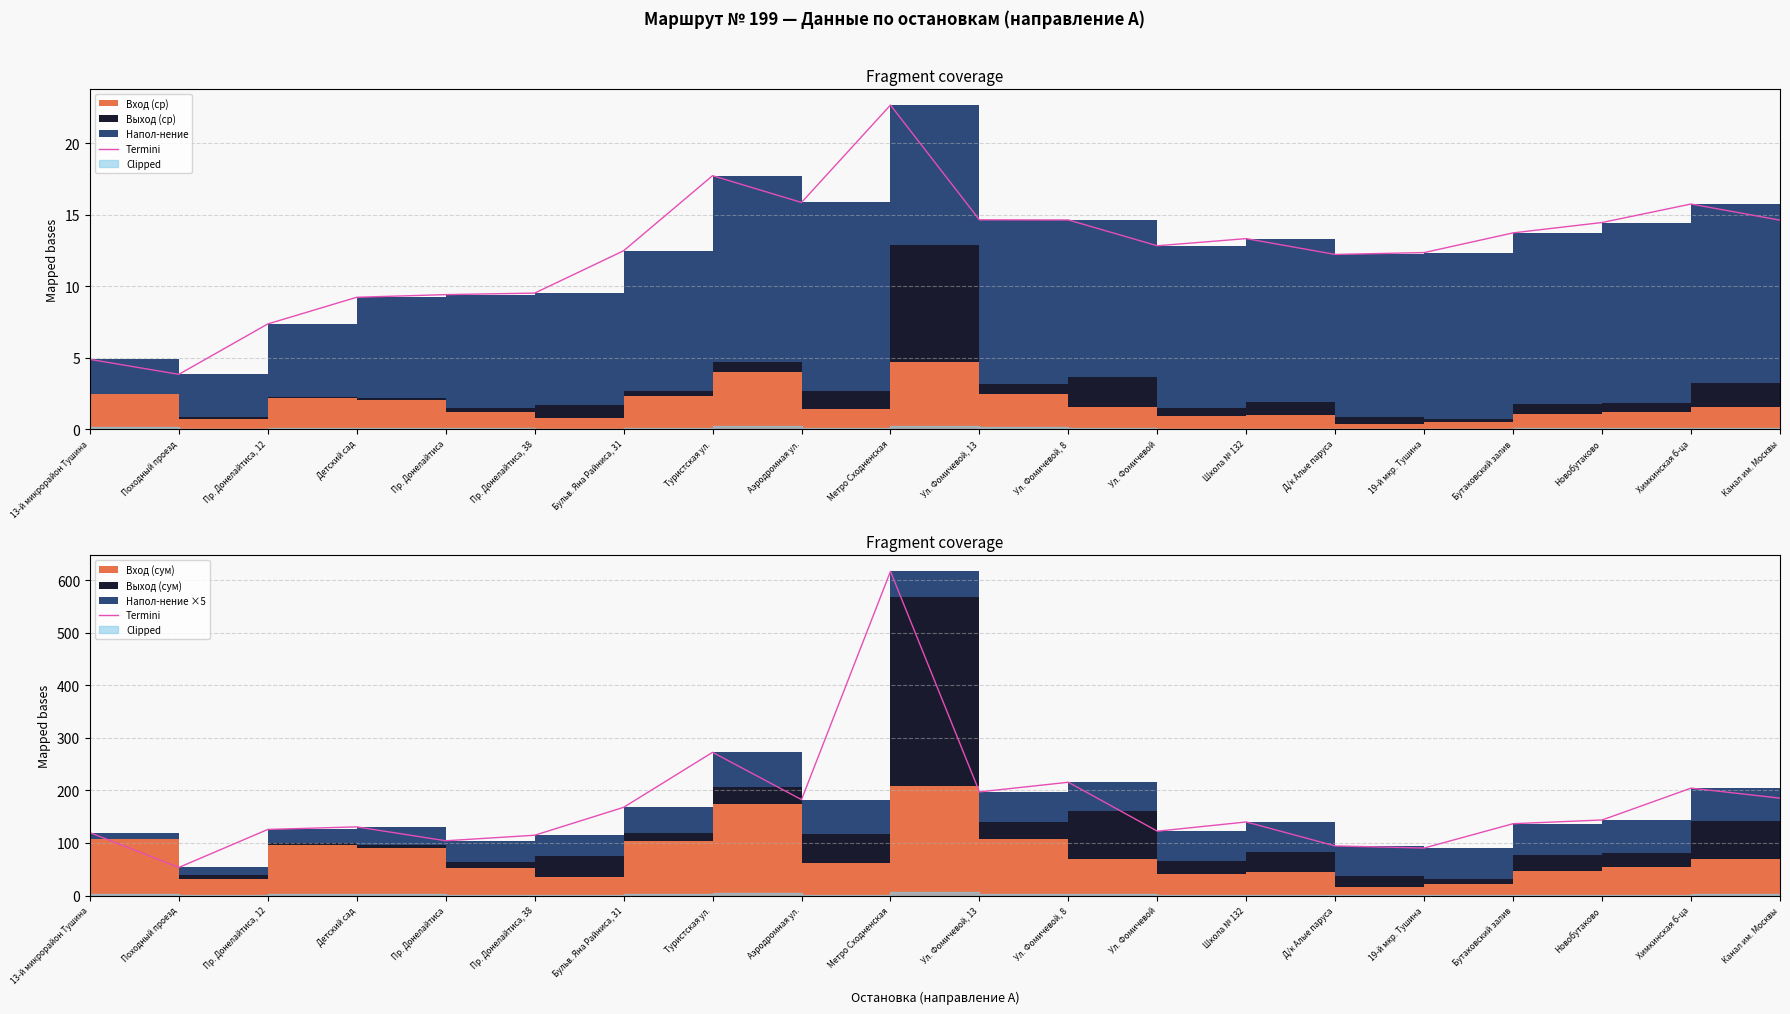

What is the change in value from Пр. Донелайтиса, 38 to Ул. Фомичевой?

+7.7